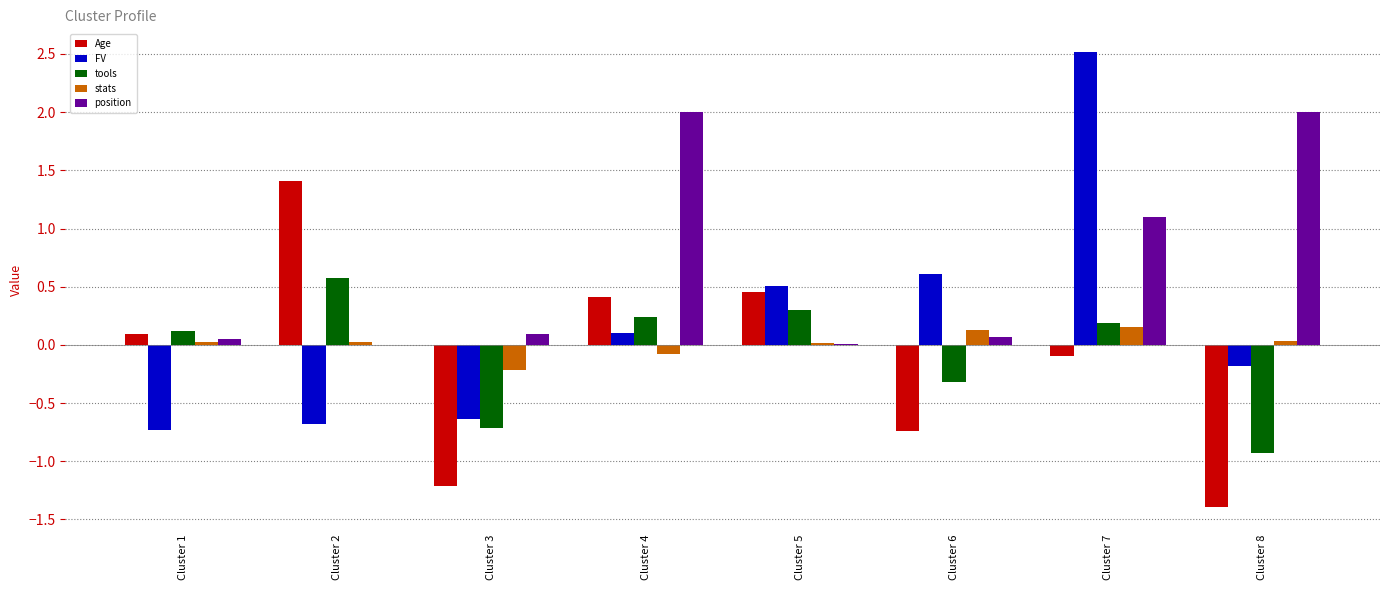

How many values in FV are above zero?

4